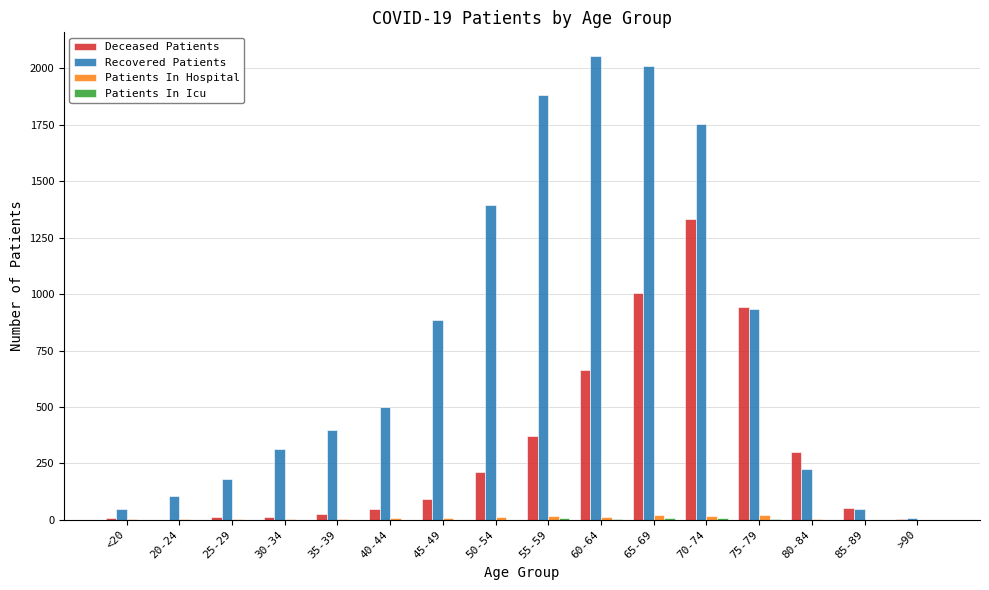

Which series changed the most between 45-49 and 85-89?

Recovered Patients